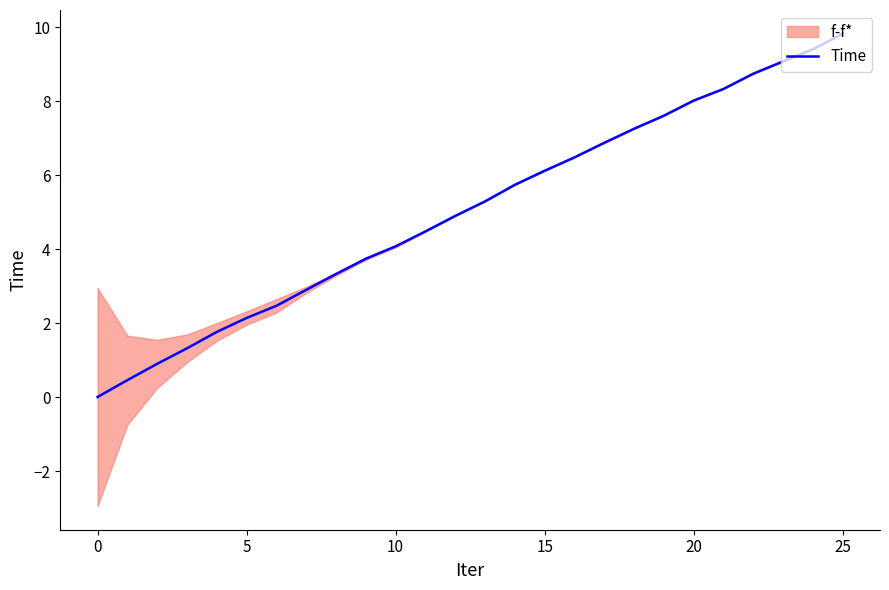

What is the label of the 15th point from the left?

14